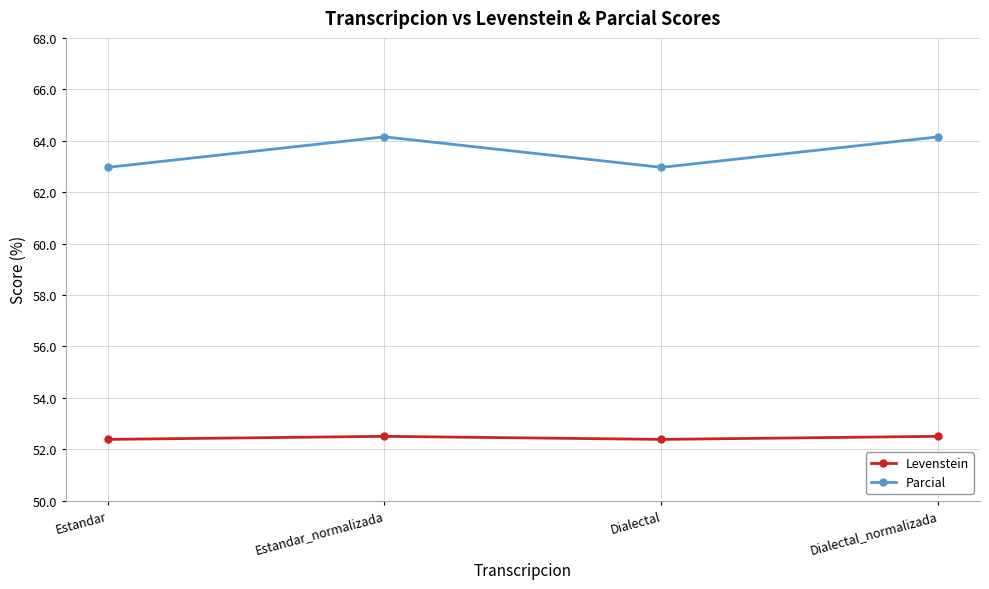

What is the label of the 4th point from the right?

Estandar